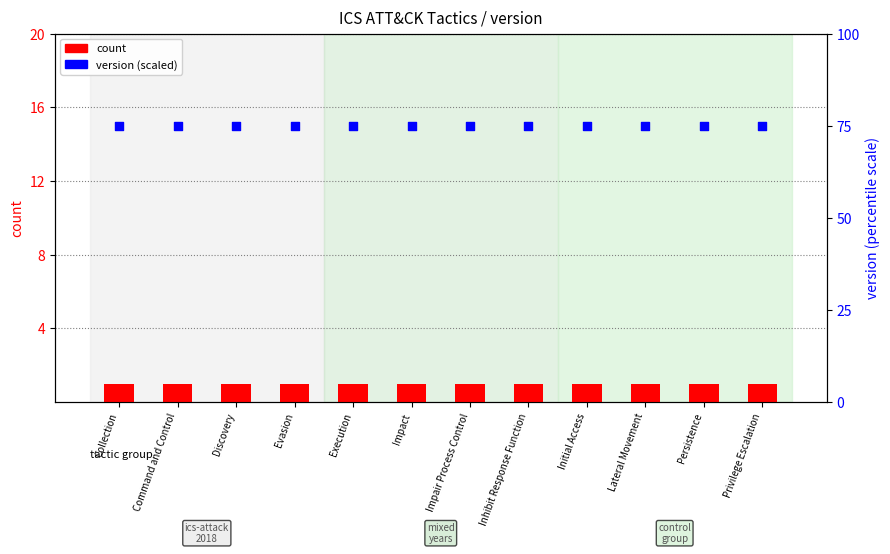

What is the total value across all series at Discovery?

76